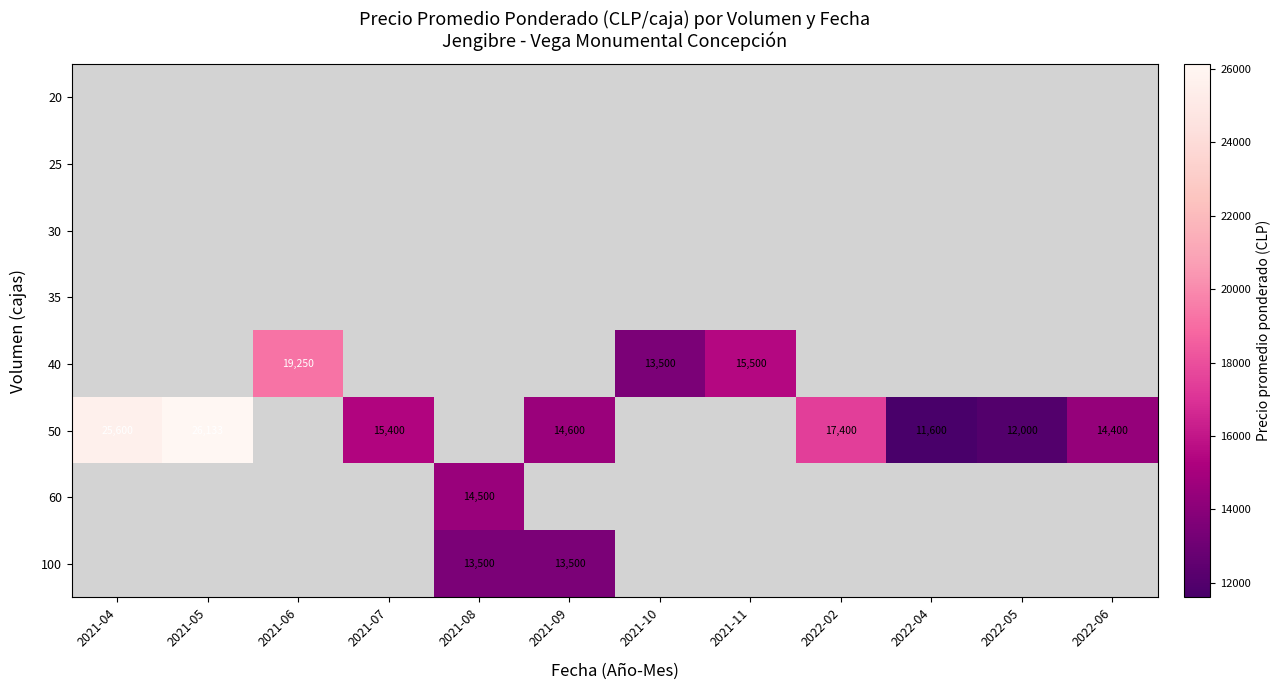

Which category has the lowest value across all series?

2022-04